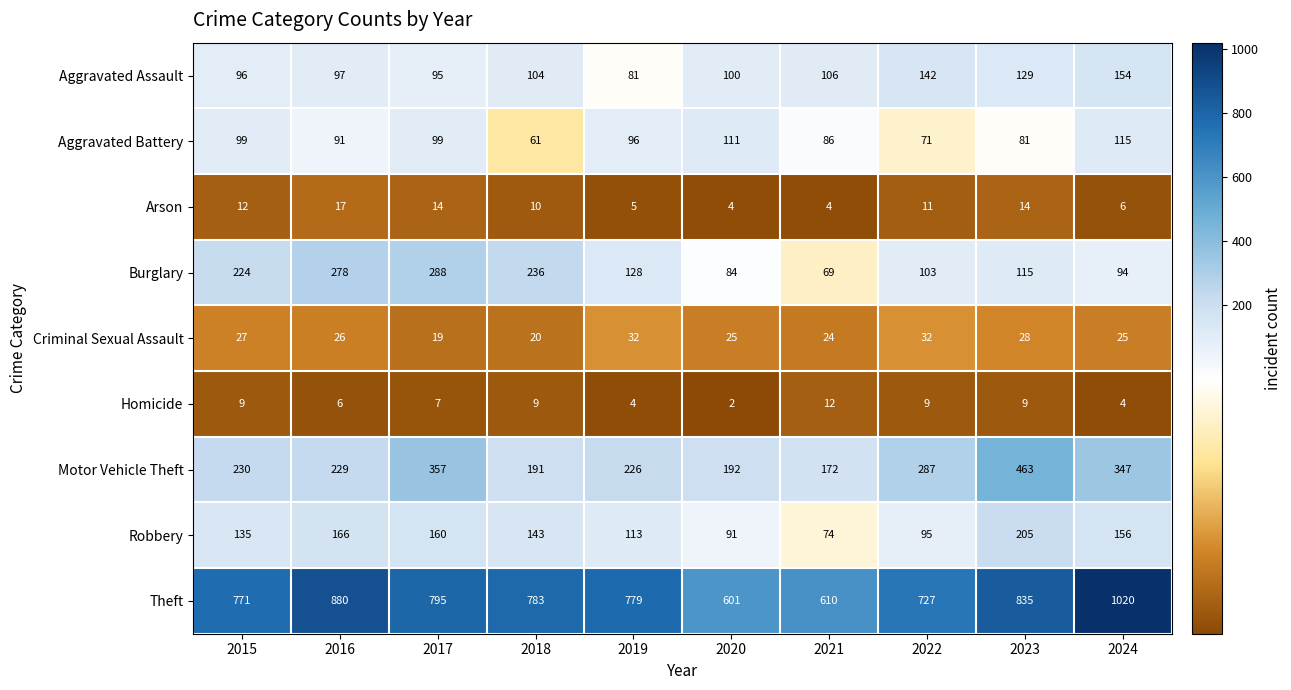

What is the sum of all Arson values?

97